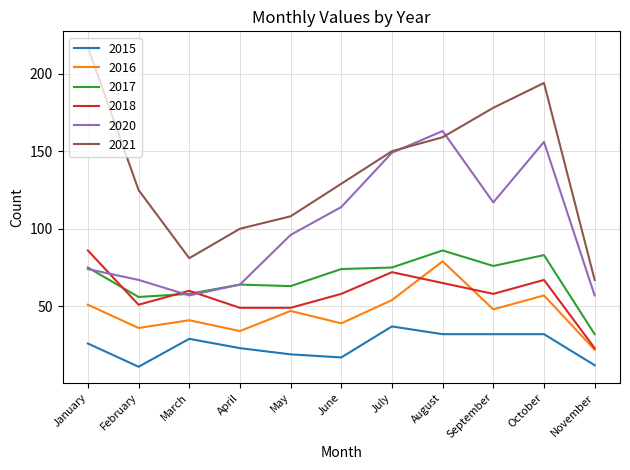

What is the lowest value of the 2017 series?

32